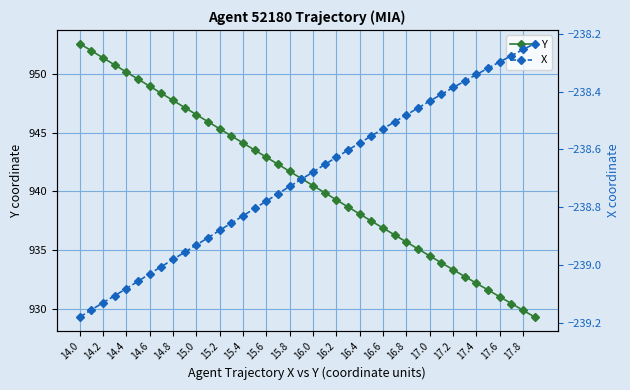

True or false: Y has more than 1 points higher than both neighbors.

False